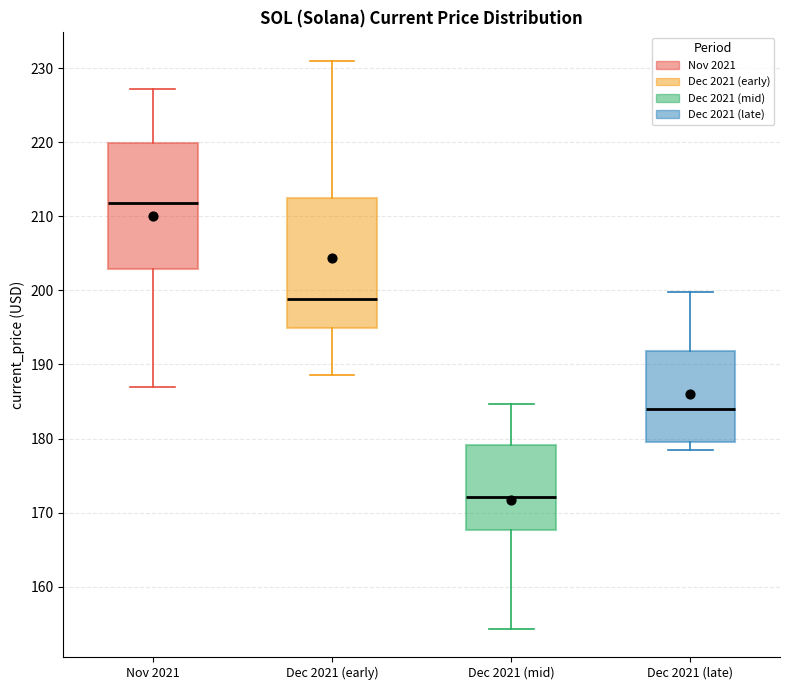

Where is the lower edge of the box for Dec 2021 (early) on the y-axis? The values are not printed on the chart, so give them approximately, as read against the axis.

195